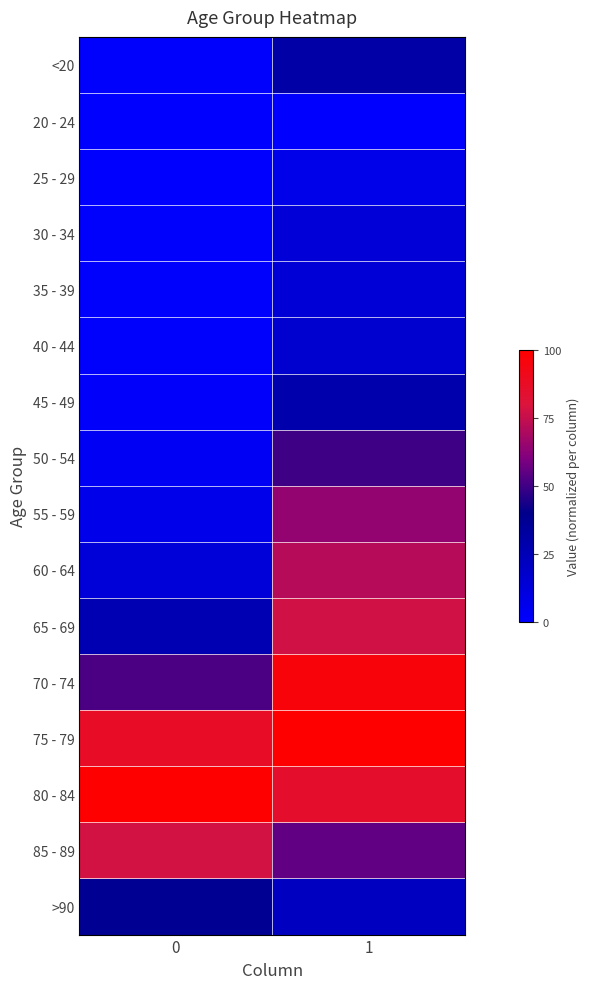

Which label corresponds to the largest value in the chart?

1